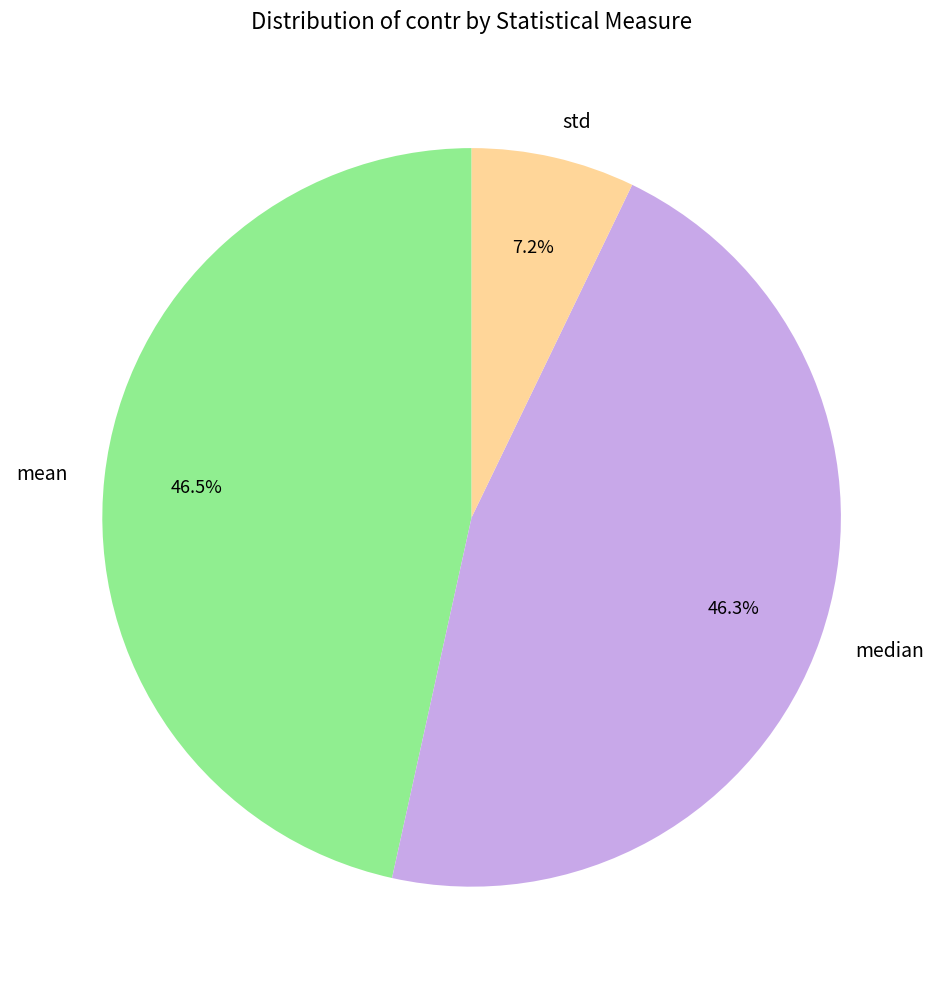

Is there a majority slice in this chart?

No